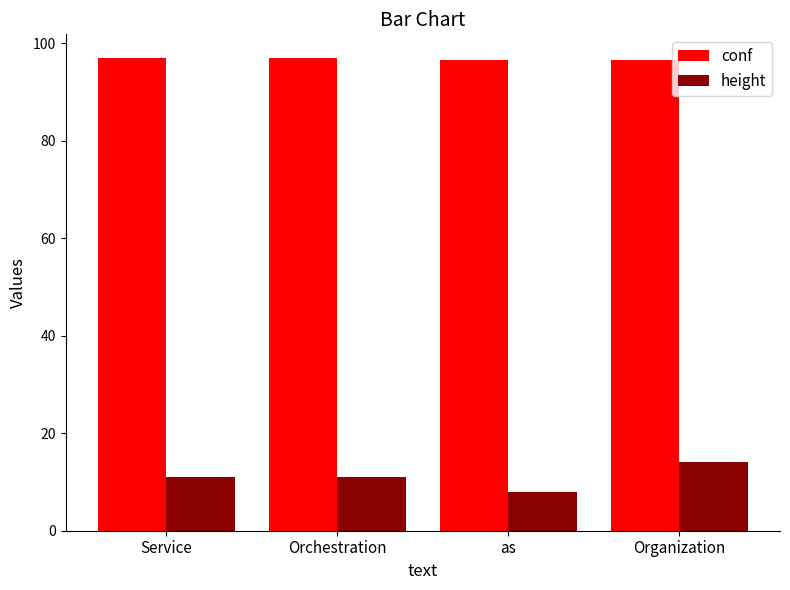

The value of conf at Service is 97.0. True or false?

True